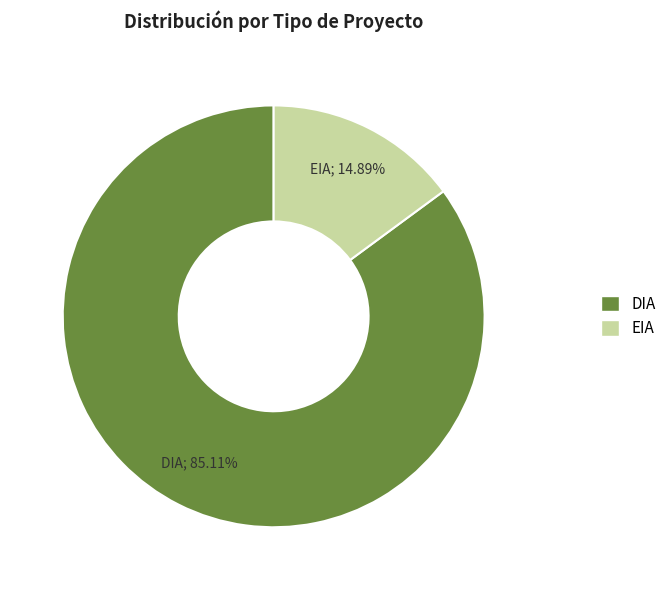

To the nearest percent, what is the combined percentage of EIA and DIA?

100%